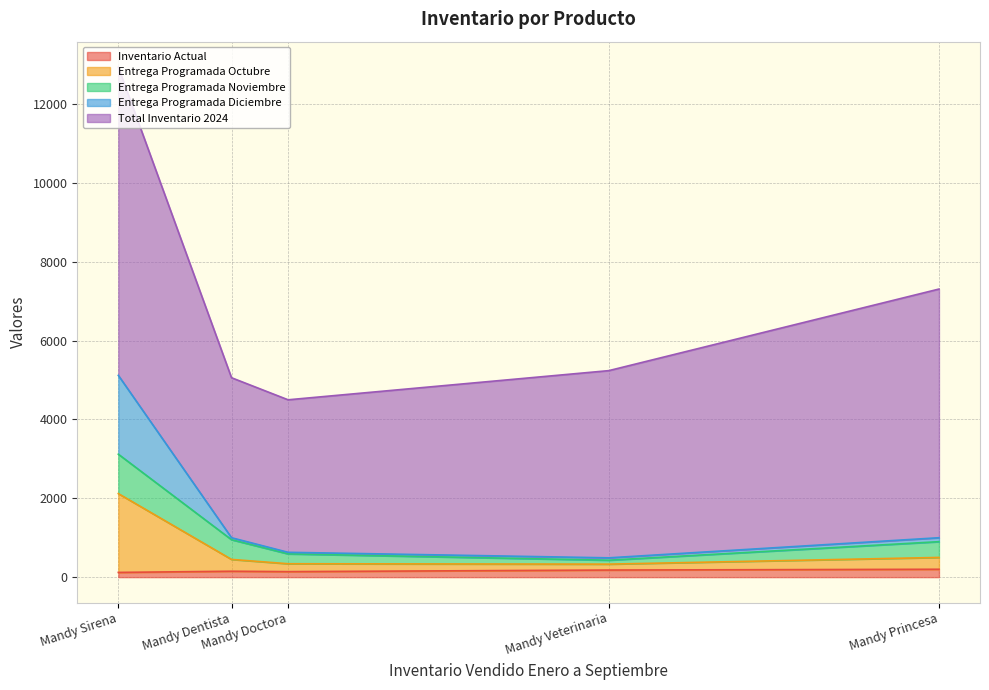

What is the difference between the Inventario Actual values at Mandy Doctora and Mandy Dentista?

10